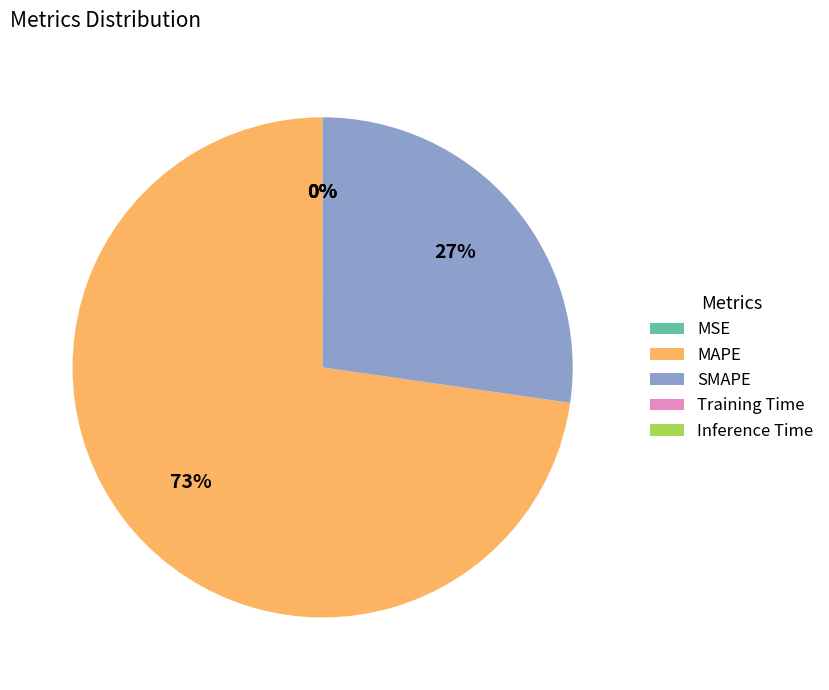

Does any single category account for the majority?

Yes